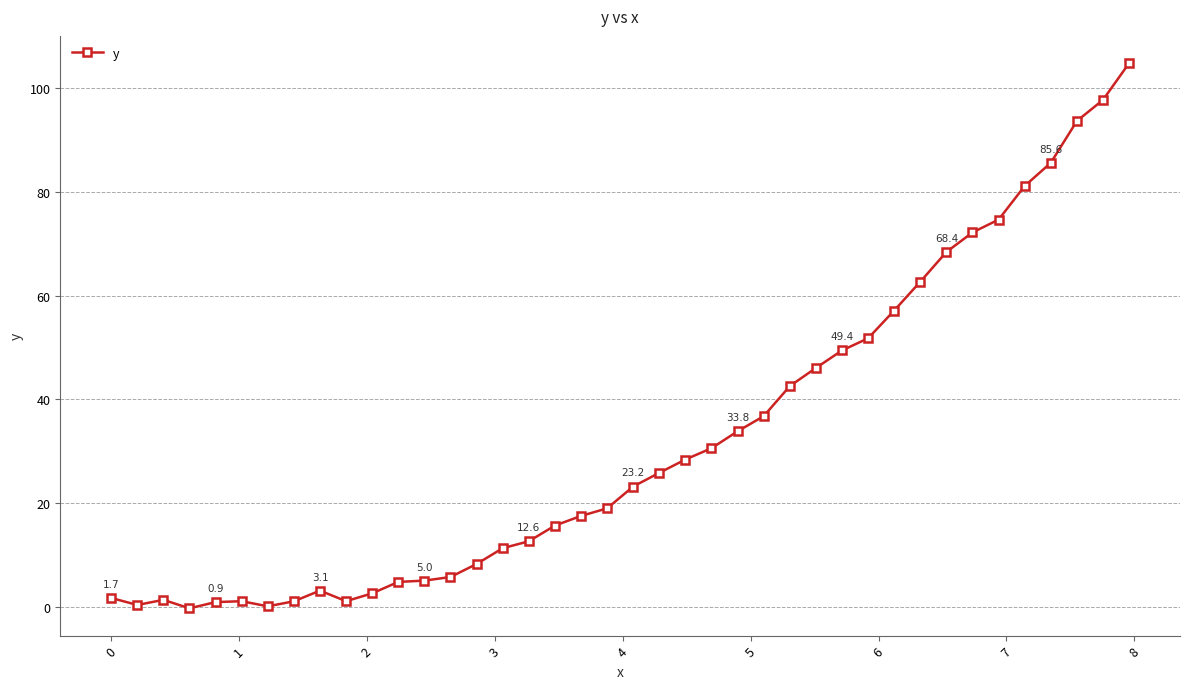

What is the smallest value displayed?

-0.3